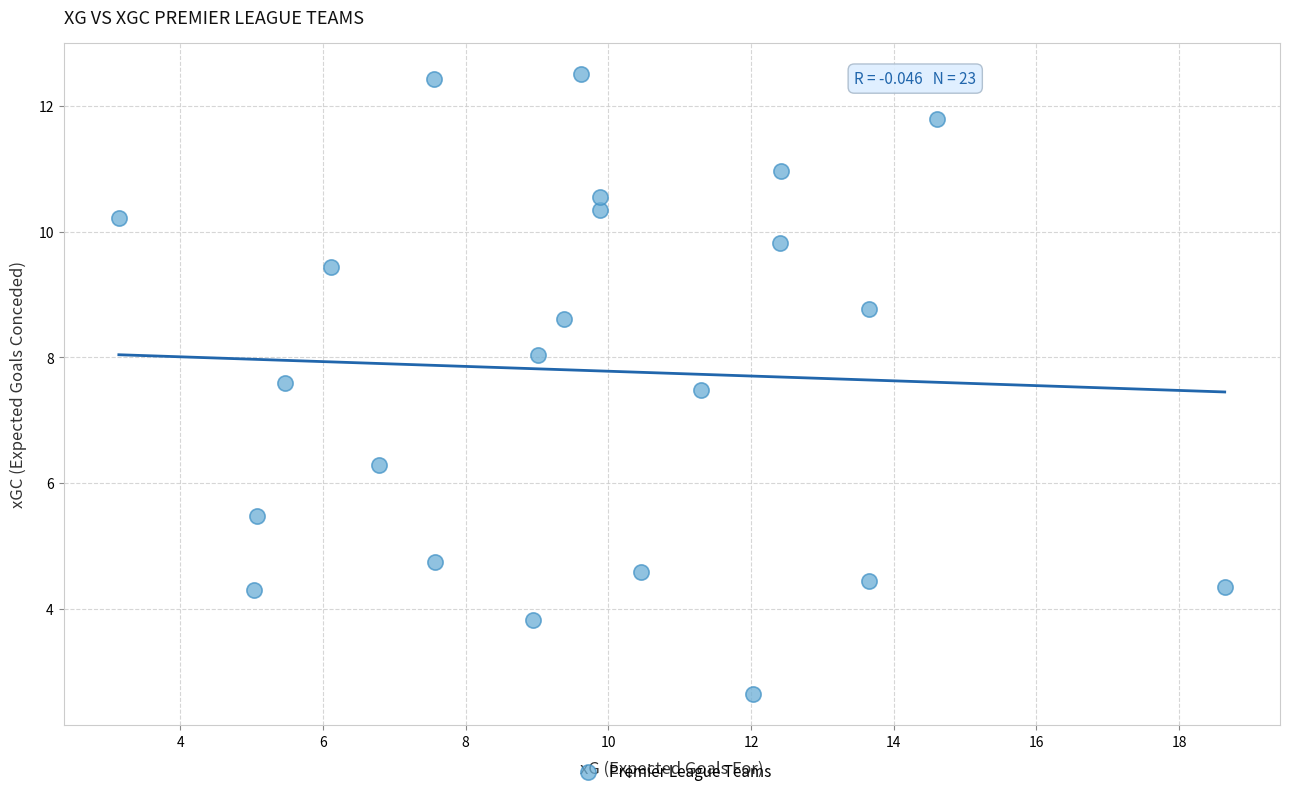

What Y value in the scatter plot is closest to 7?

7.5